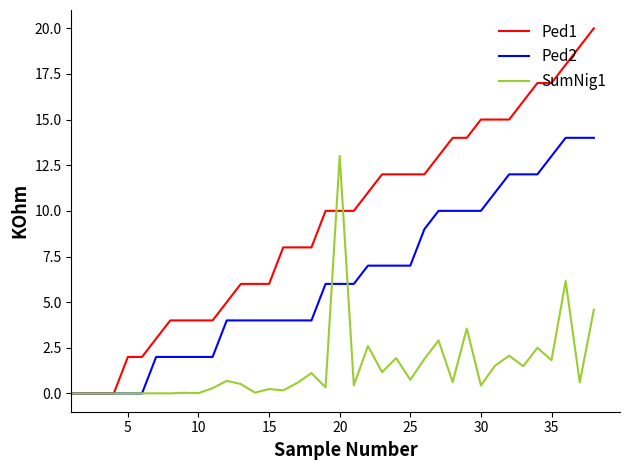

Which series has the largest range (max minus min)?

Ped1